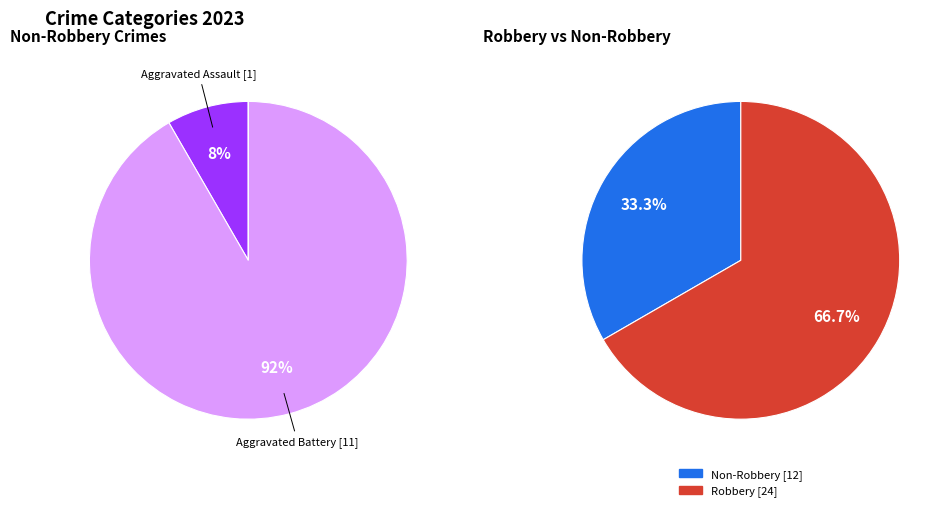

Is it true that Criminal Sexual Assault is 0% of the pie?

True